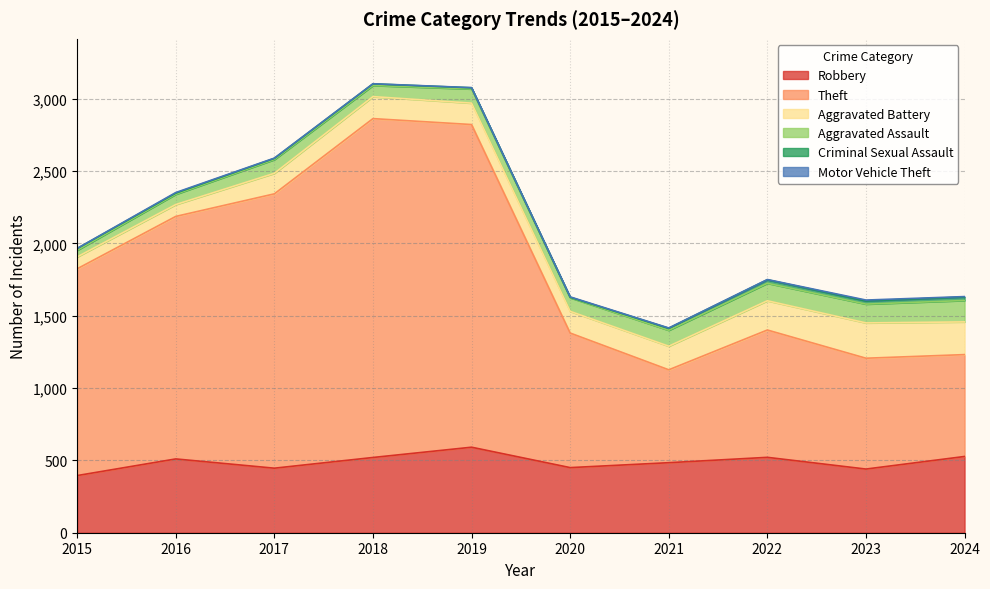

At which label does Aggravated Battery reach its peak?

2023